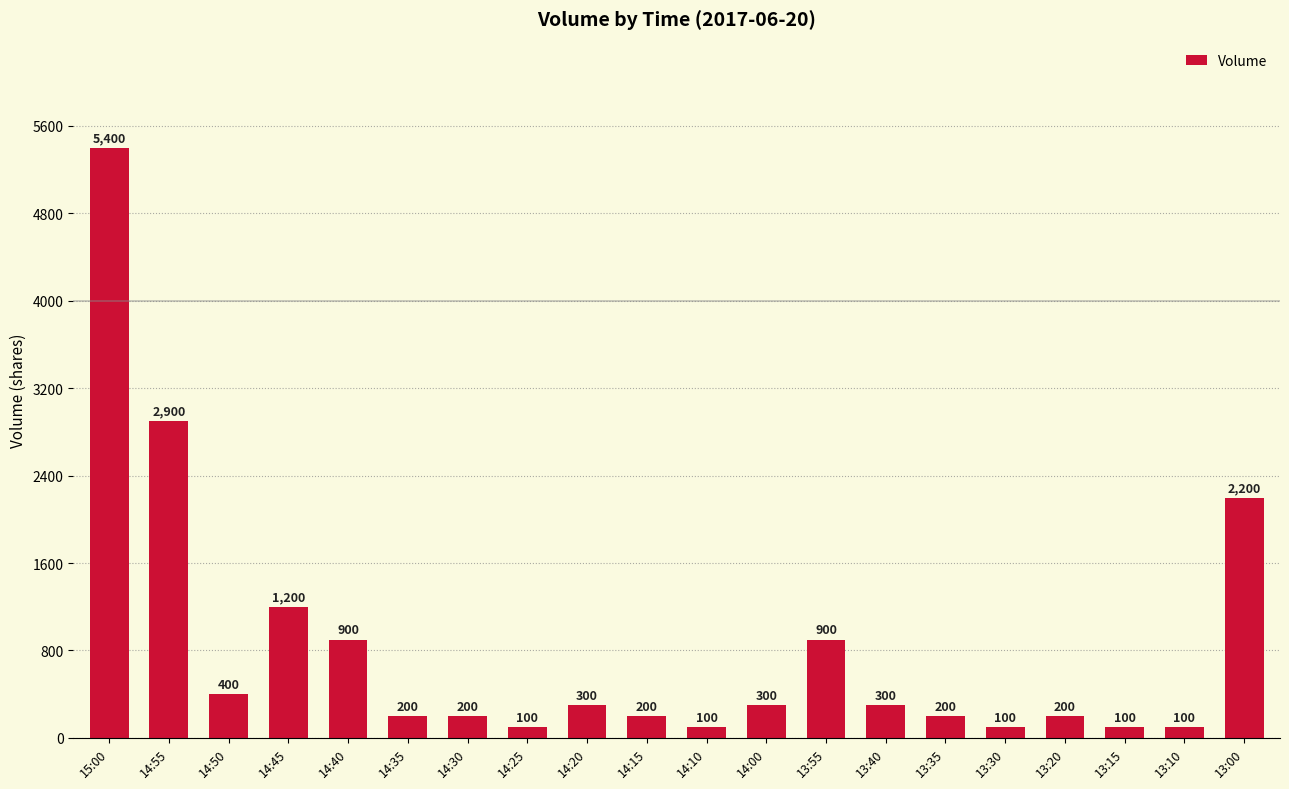

What is the difference between the second highest and second lowest values?

2800